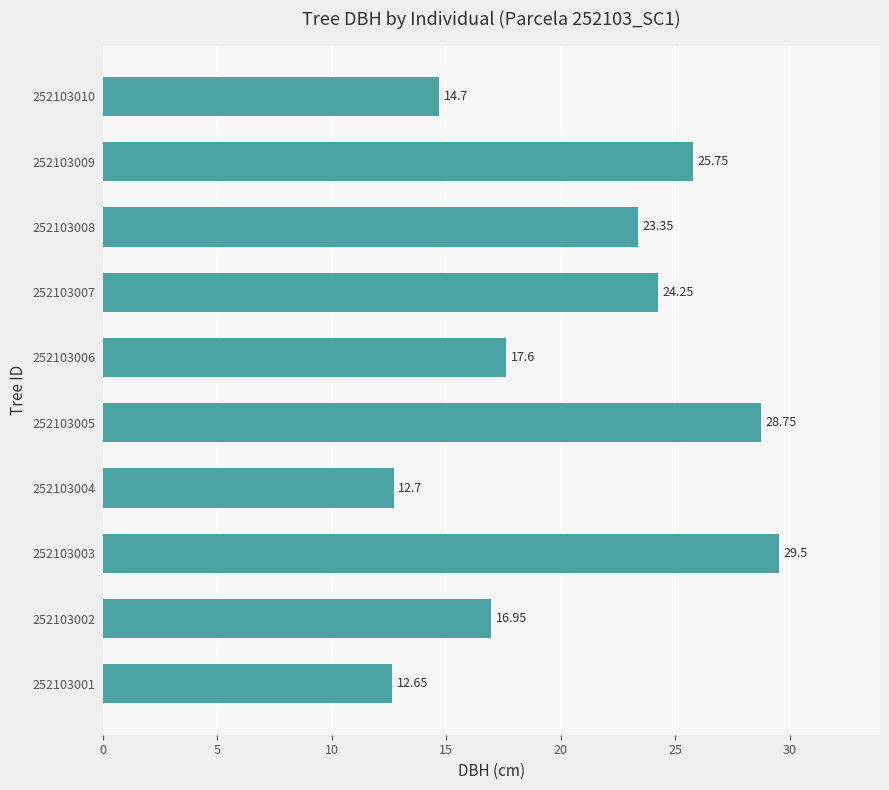

What is the average value?

20.6